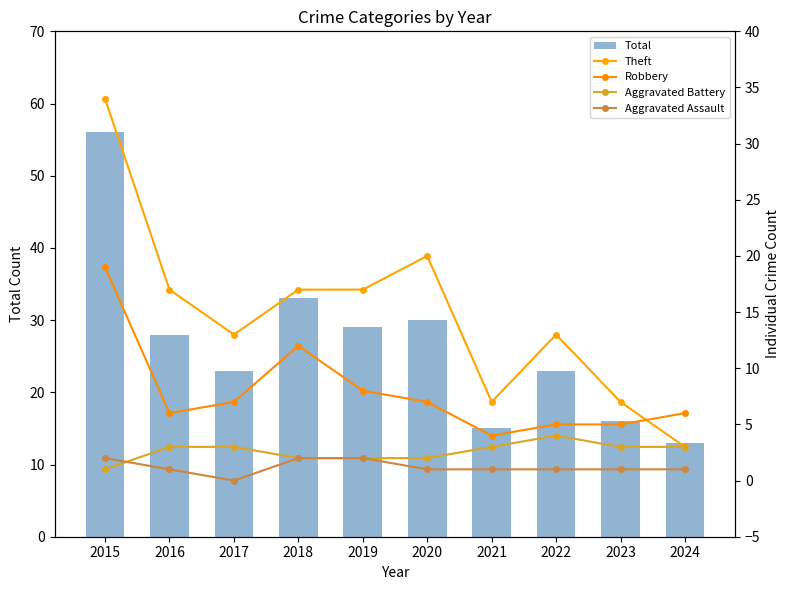

How many values in the Aggravated Assault series exceed 1?

3